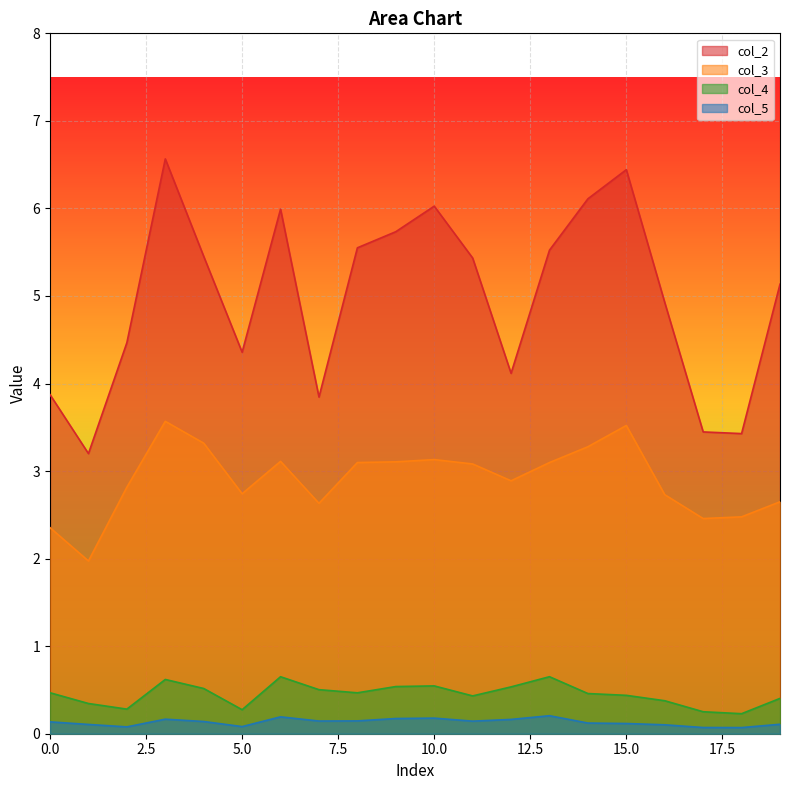

What is the approximate value of col_2 at 18?

3.4